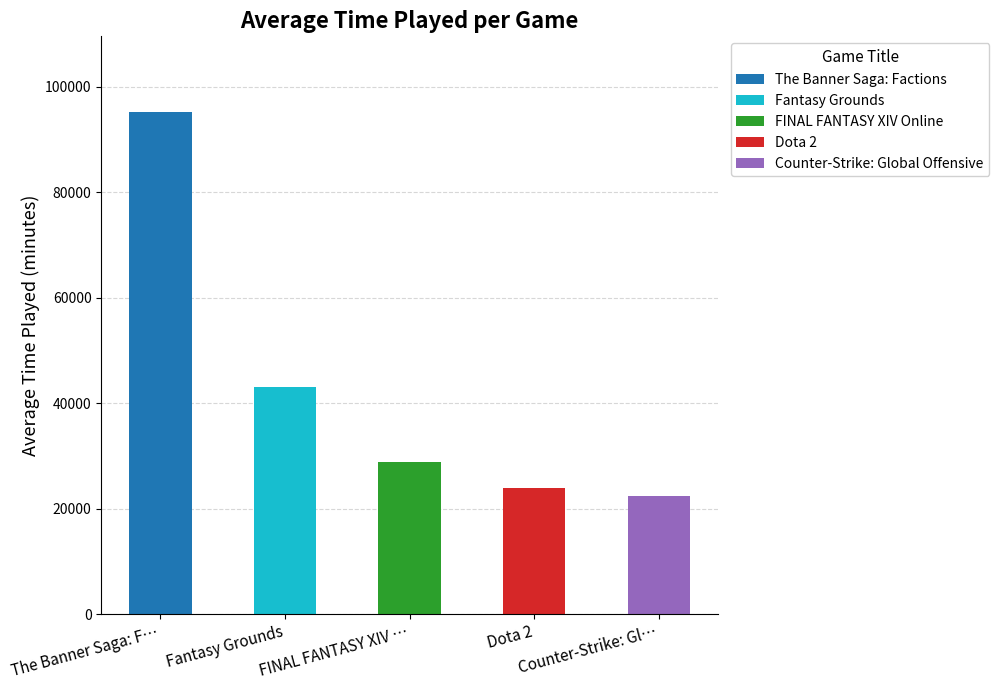

True or false: the data shows 6862 at FINAL FANTASY XIV Online.

False